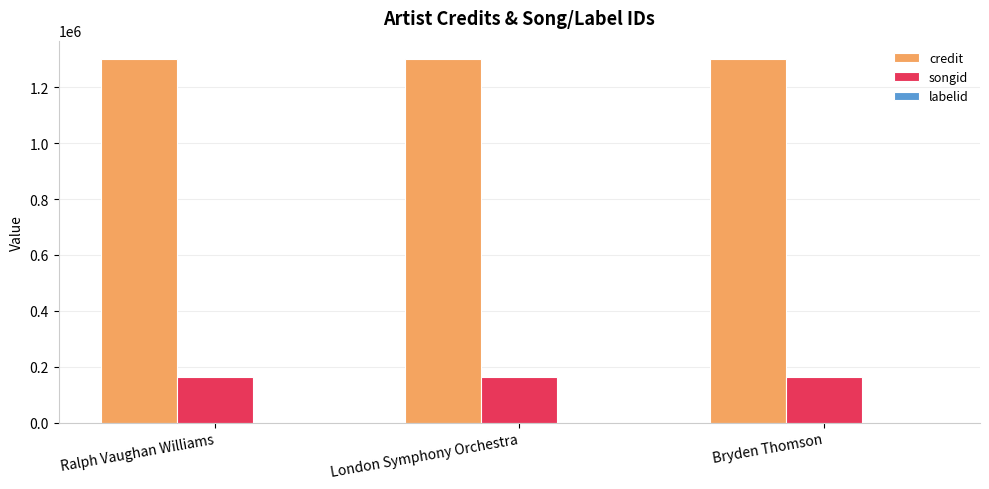

Is it true that credit equals 1302321 at Ralph Vaughan Williams?

True